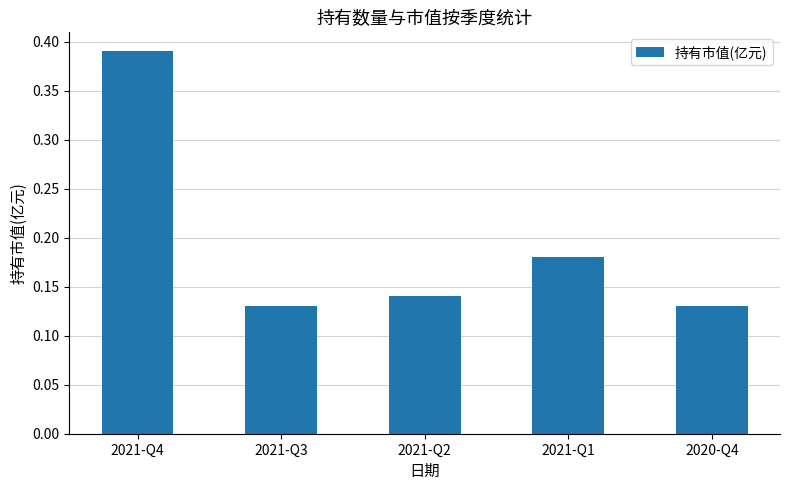

At which category does the chart reach its peak across all series?

2021-Q4